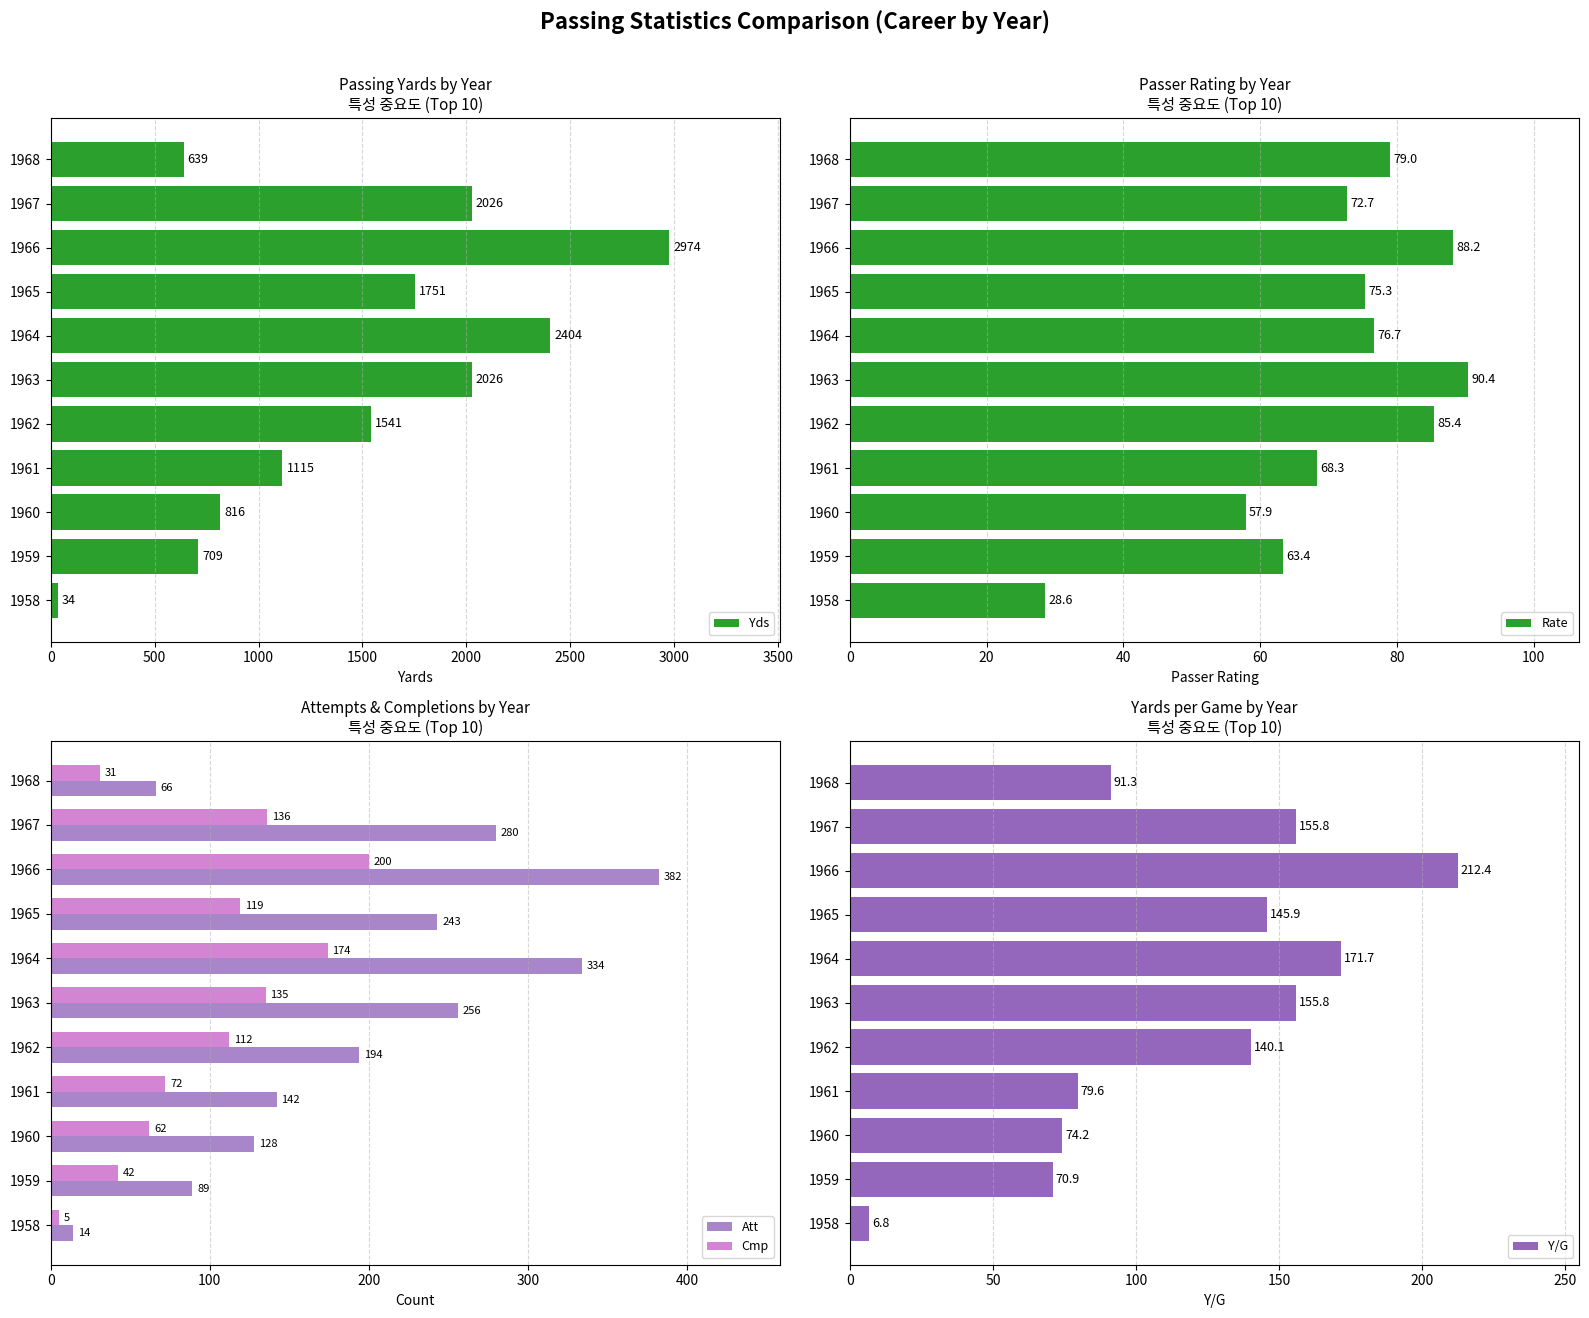

What is the difference between the second highest and second lowest values in the Cmp series?

143